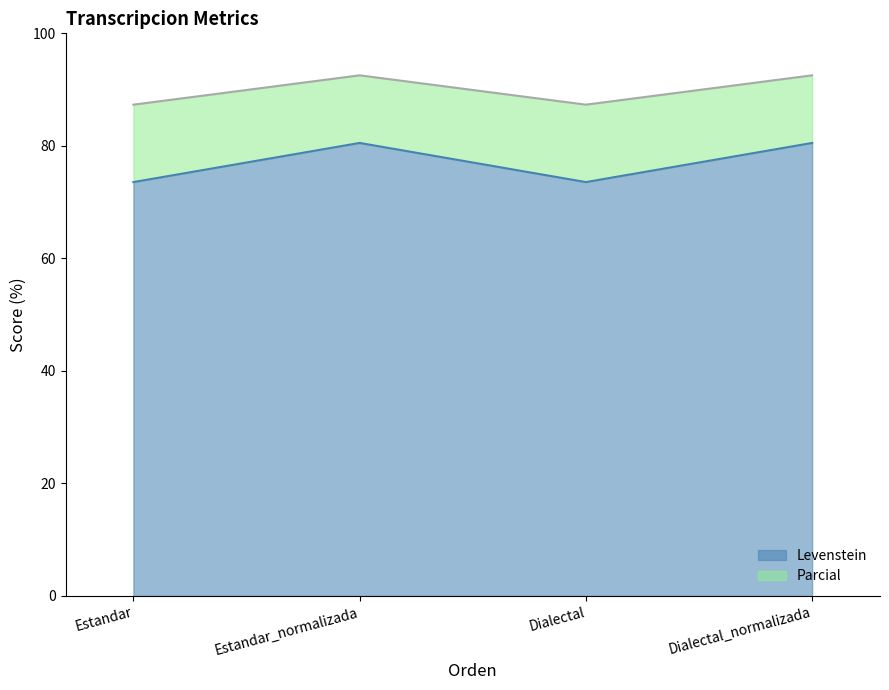

Which has a higher value, Dialectal or Dialectal_normalizada?

Dialectal_normalizada